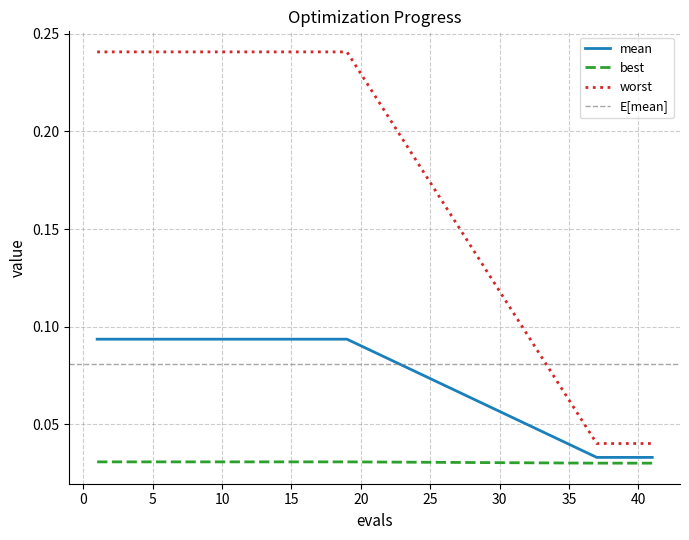

Which category has the lowest value in the worst series?

37